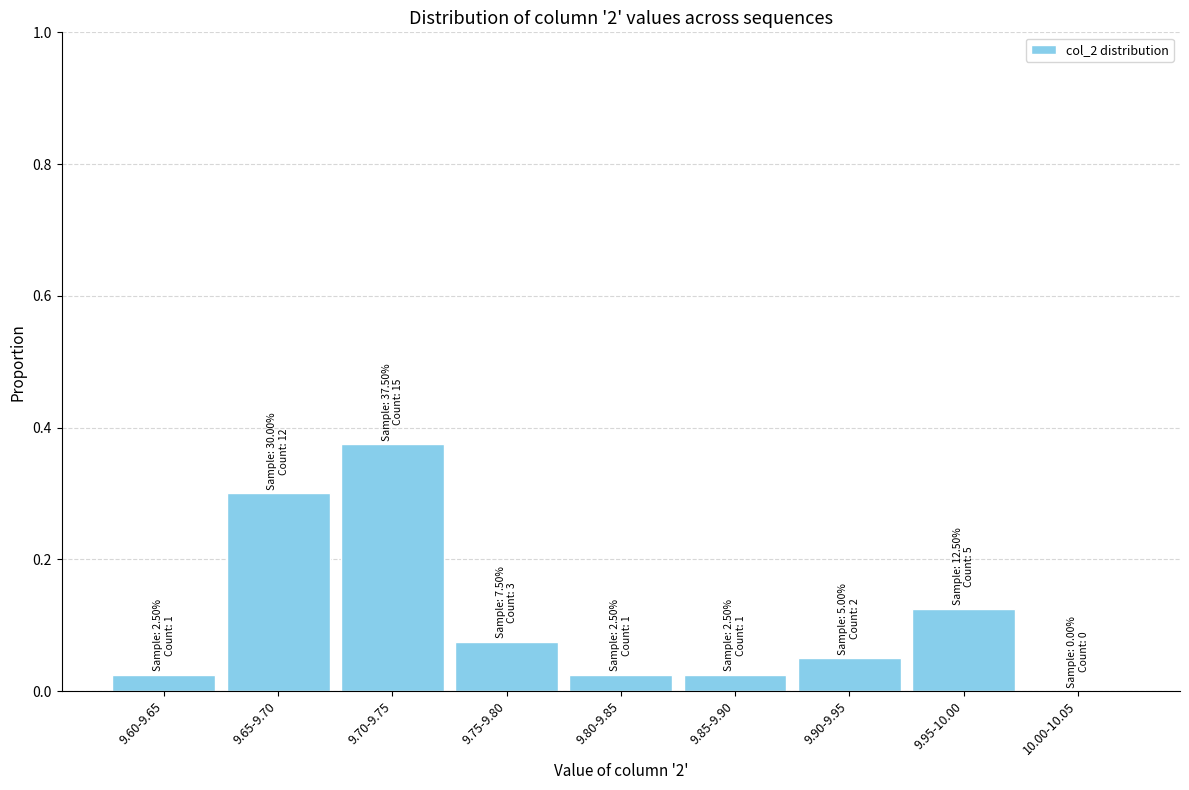

What is the sum of all values?

1.0